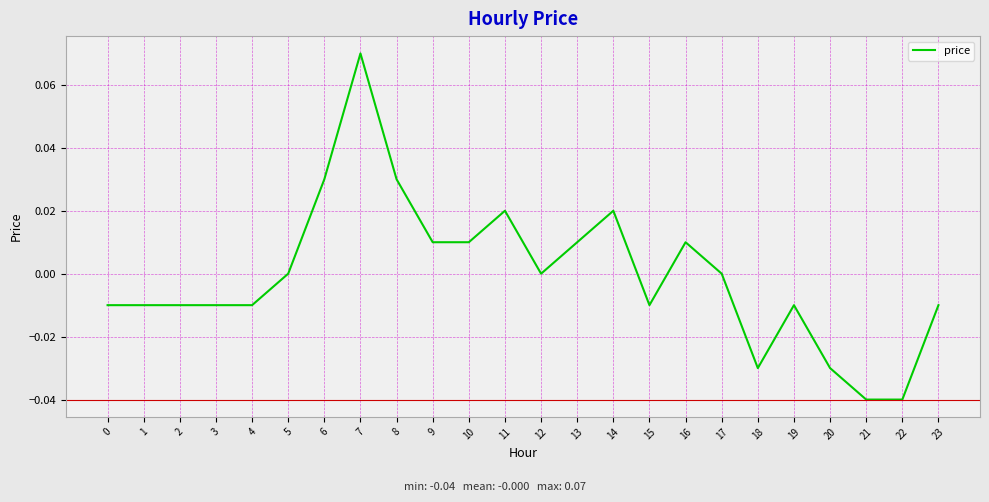

True or false: the data shows -0.0 at 20.

True